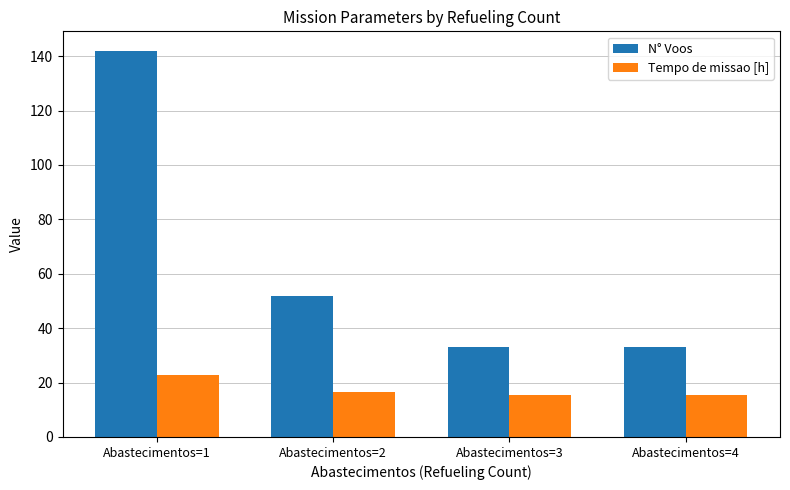

The Tempo de missao [h] series shows 11.0 at Abastecimentos=2. True or false?

False